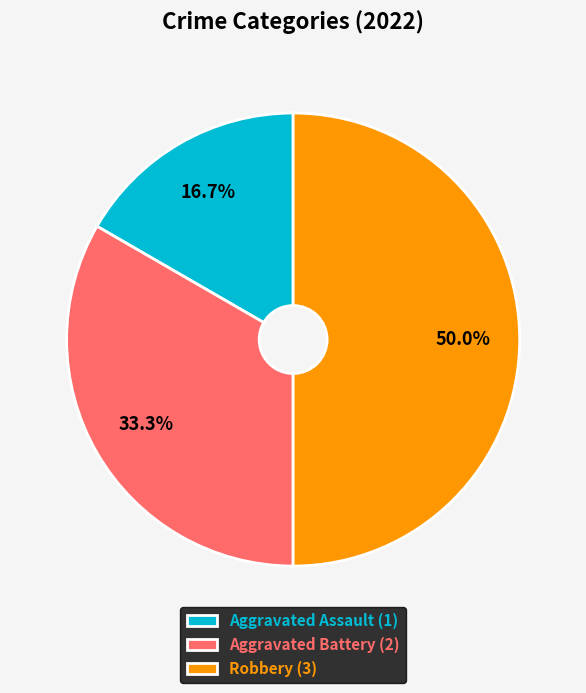

How many slices are in this pie chart?

3